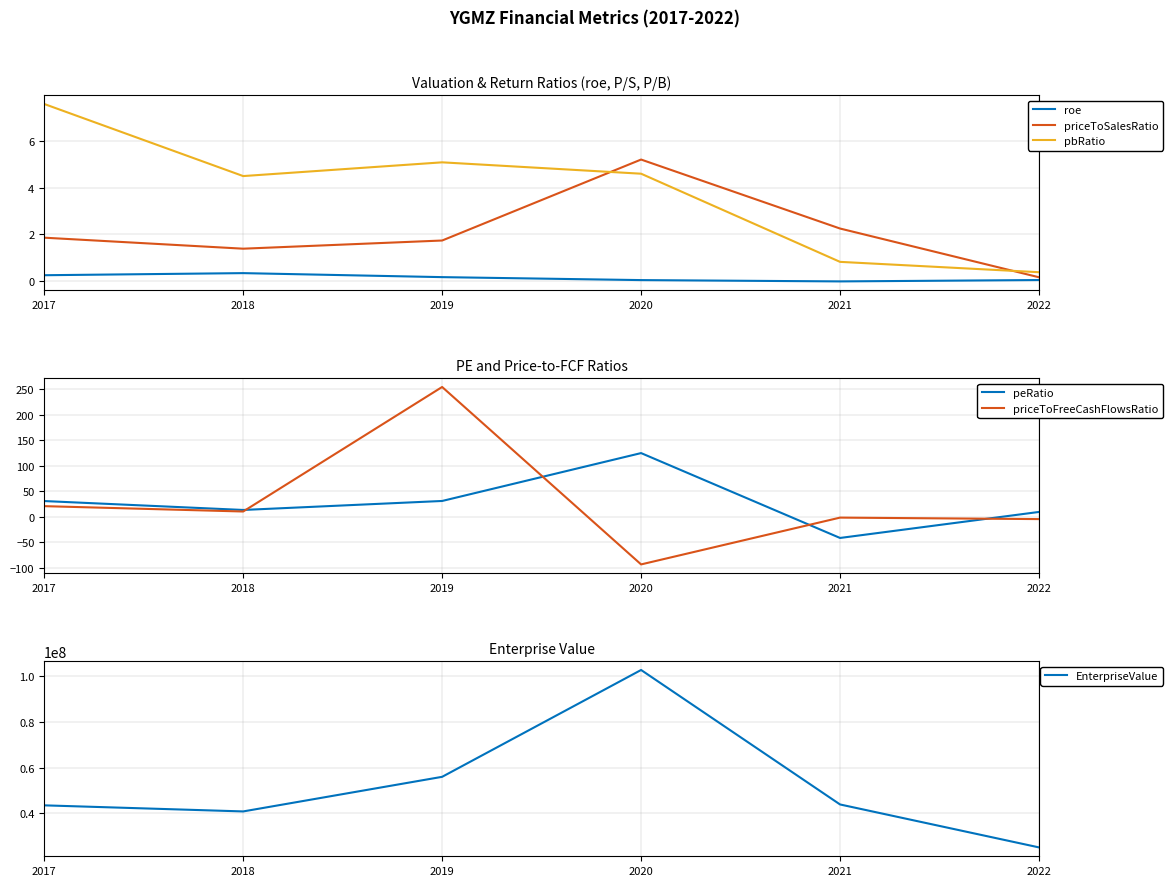

How many lines are shown in the chart?

6